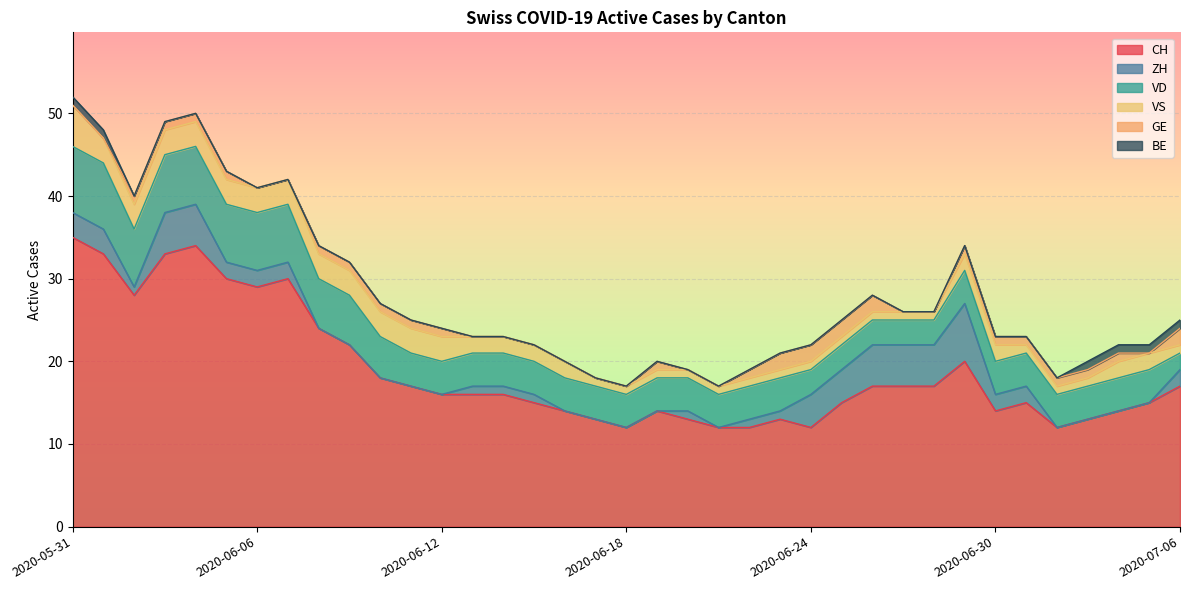

At which label is ZH closest to 3?

2020-05-31